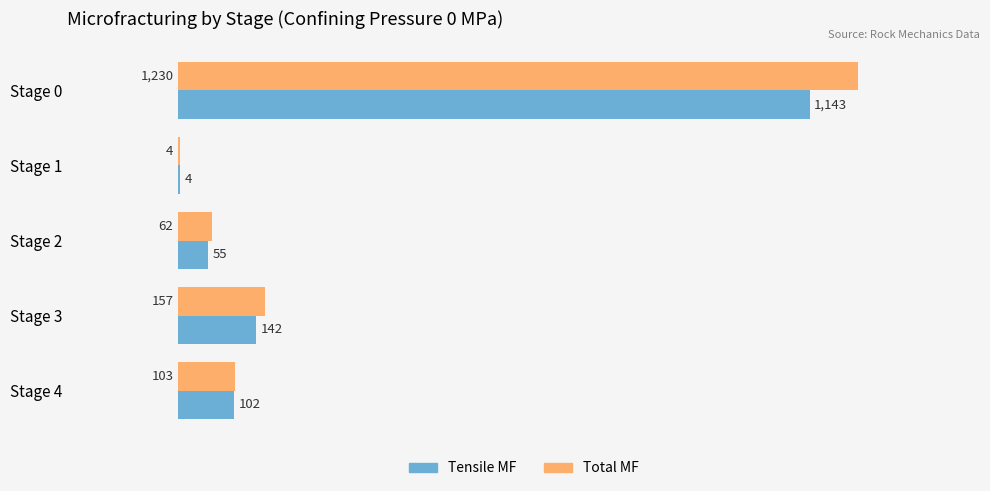

What is the total value across all series at Stage 4?

205